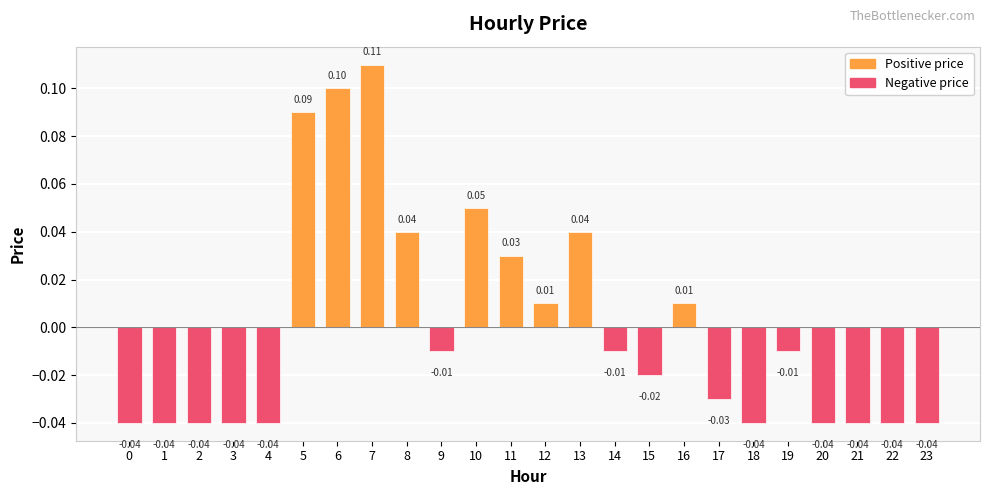

Which has a higher value, 22 or 16?

16